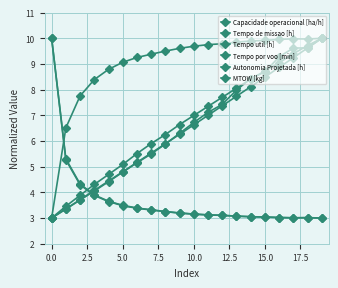

What is the value of the Tempo de missao [h] point at the 2nd from the left?

5.3